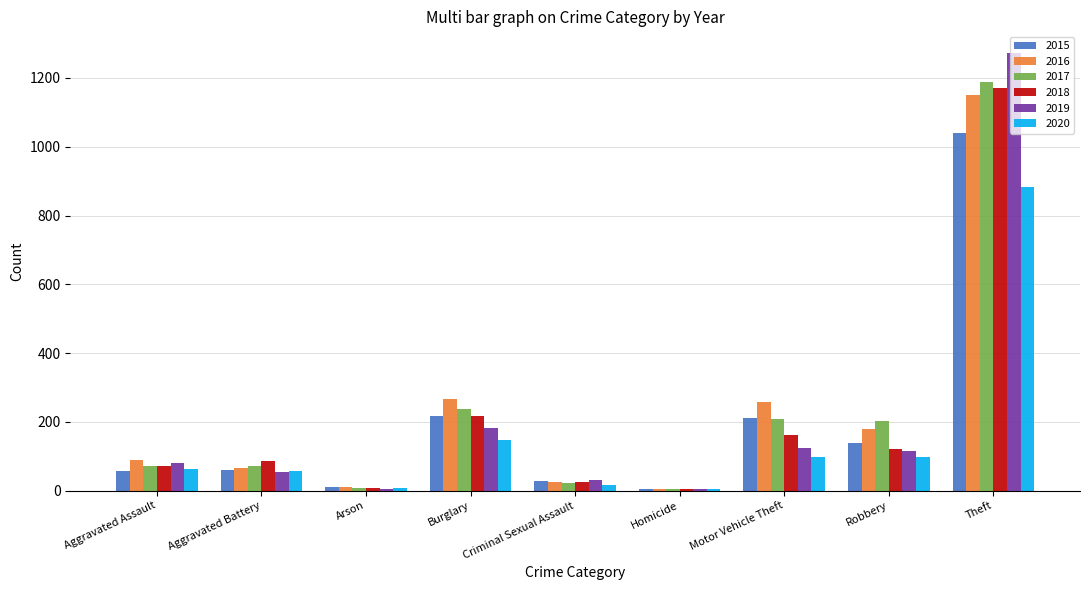

At which label is 2017 closest to 596?

Burglary